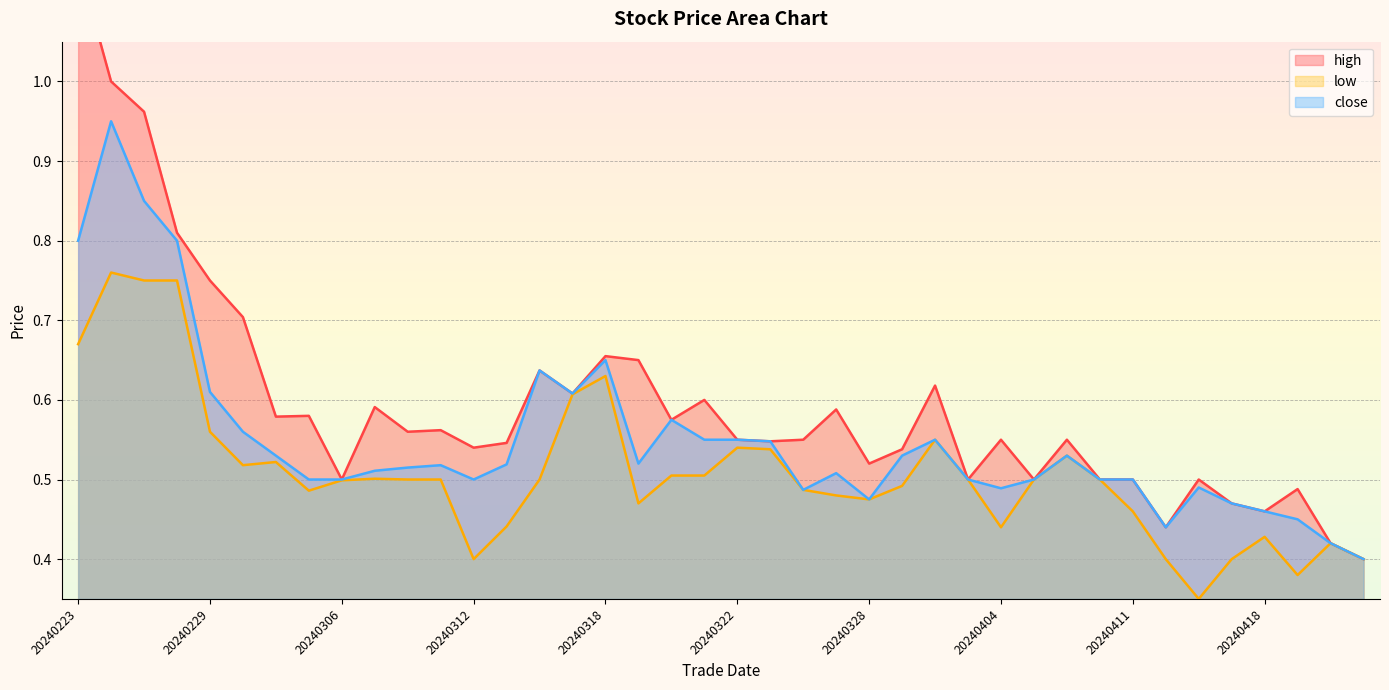

What is the average value of the high series?

0.6